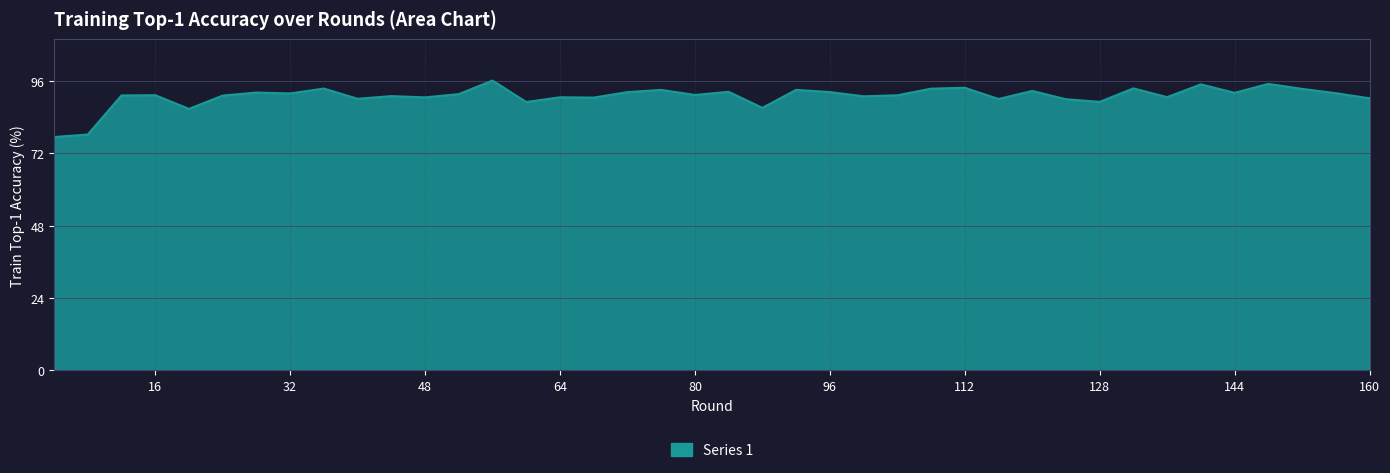

True or false: there are more than 2 points higher than both neighbors.

True